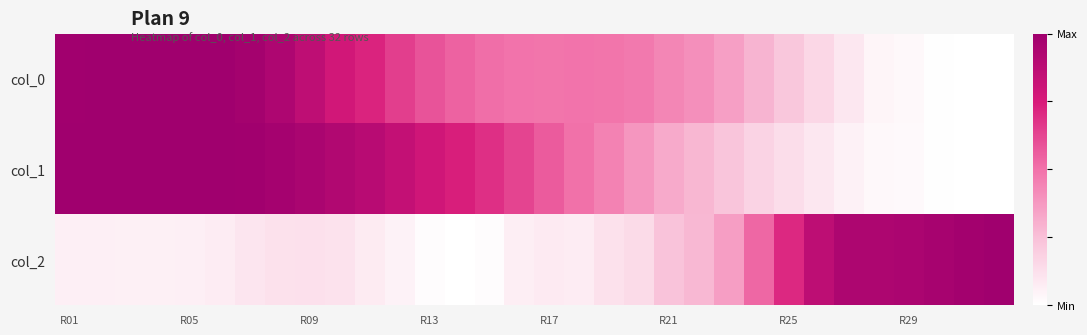

Which series has the largest total across all categories?

col_1